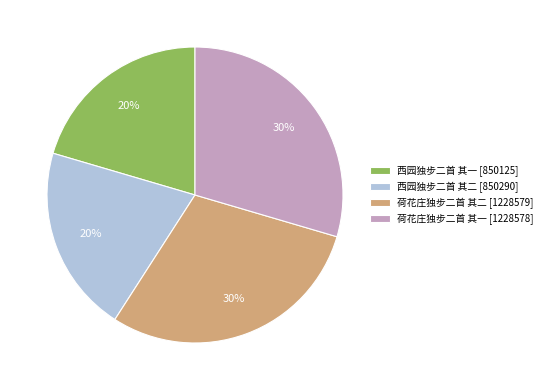

To the nearest percent, what is the combined percentage of 西园独步二首 其二 and 荷花庄独步二首 其一?

50%